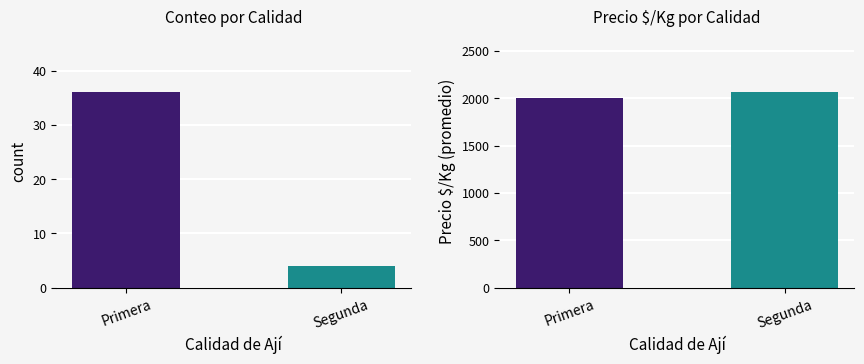

Reading right to left, list all the values displayed in this chart.

count: Segunda=4.0	Primera=36.0
Precio $/Kg: Segunda=2062.5	Primera=2004.8